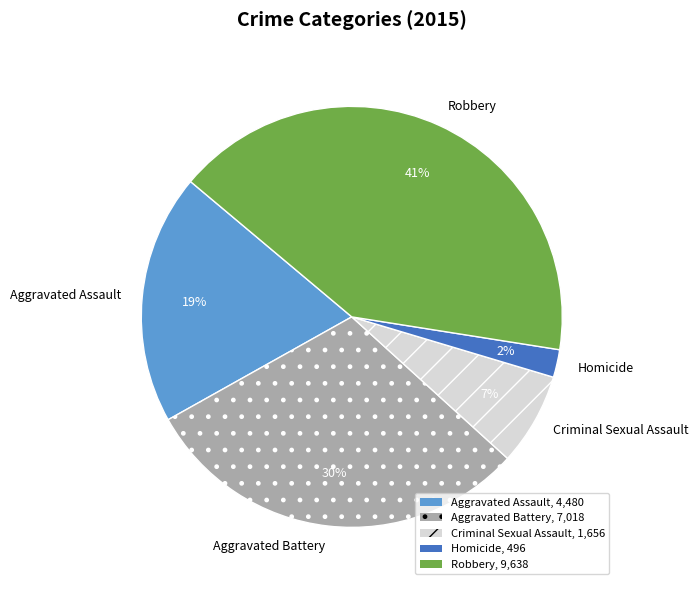

To the nearest percent, what is the average slice percentage?

20%